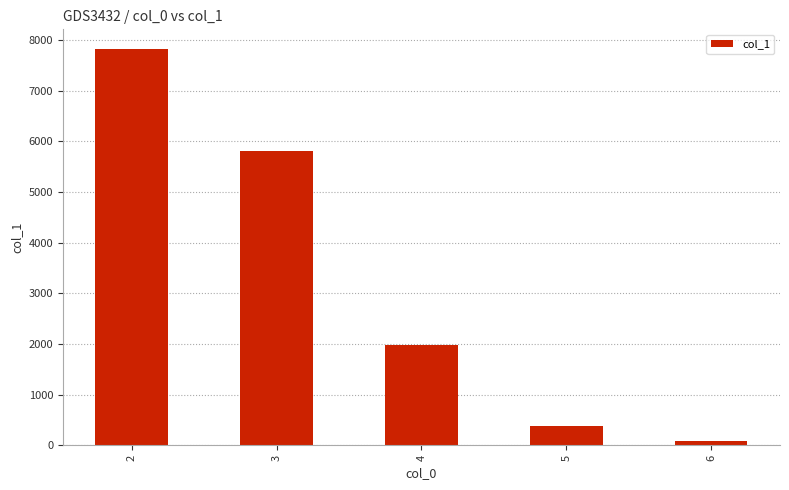

Is it true that the value at 5 is 102?

False